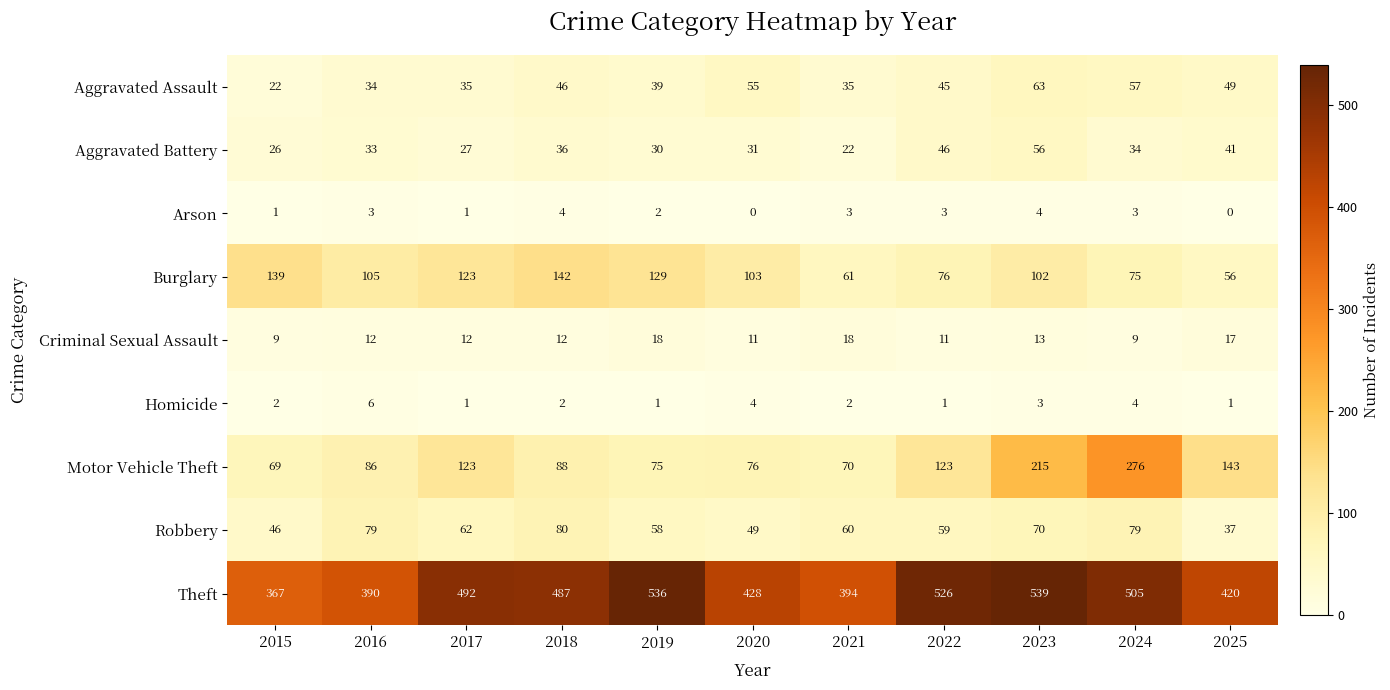

The Aggravated Battery series shows 42 at 2019. True or false?

False